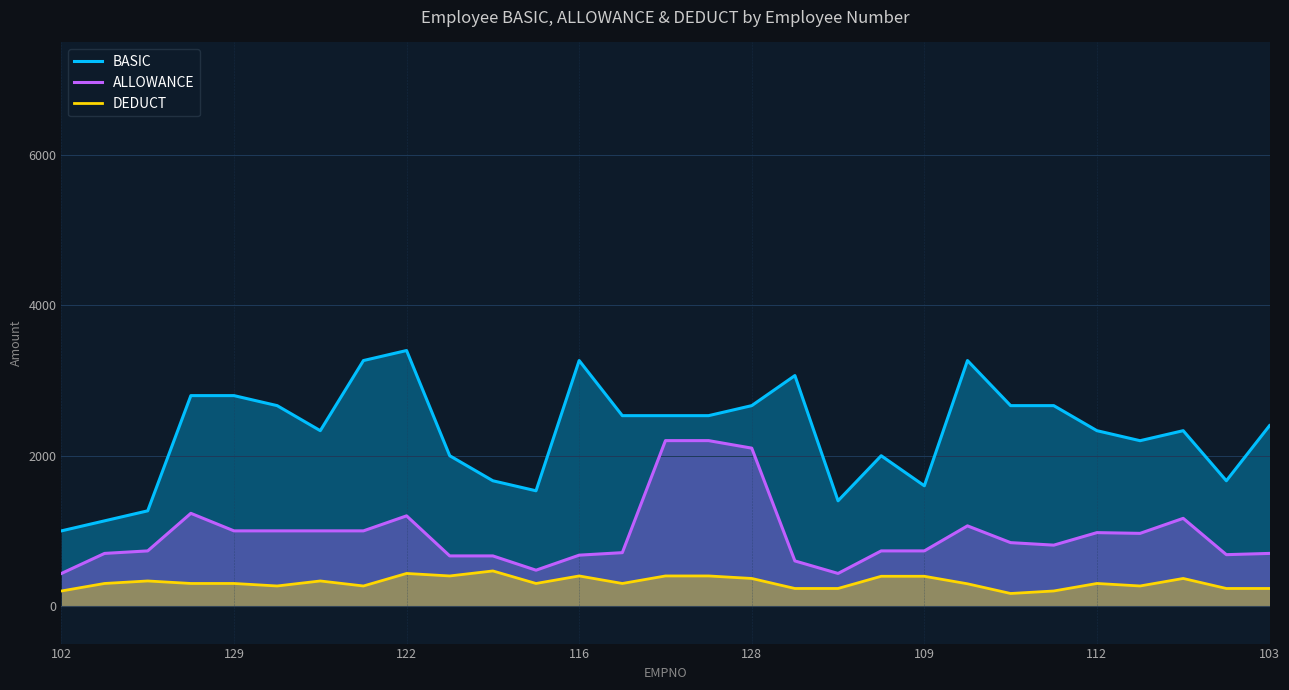

True or false: BASIC and ALLOWANCE intersect in this chart.

False